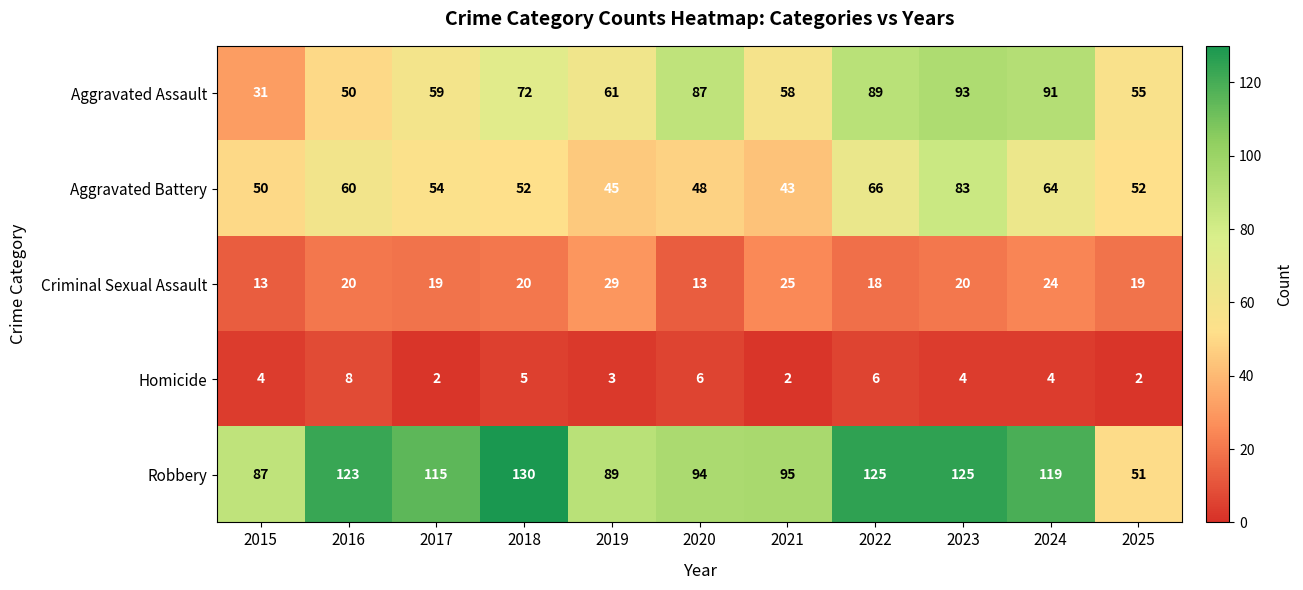

How many series are shown in this chart?

5